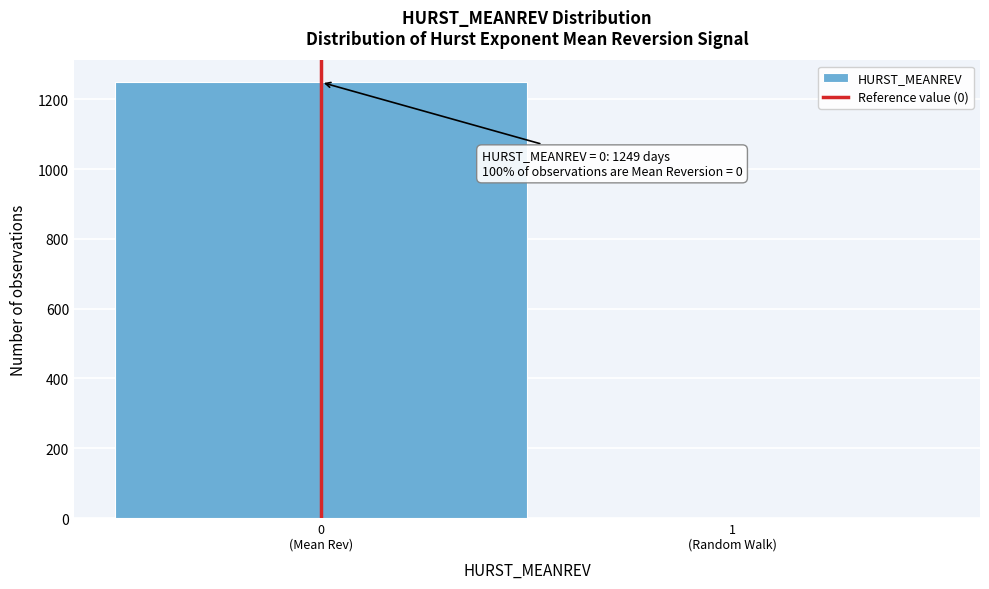

What is the greatest value displayed?

1249